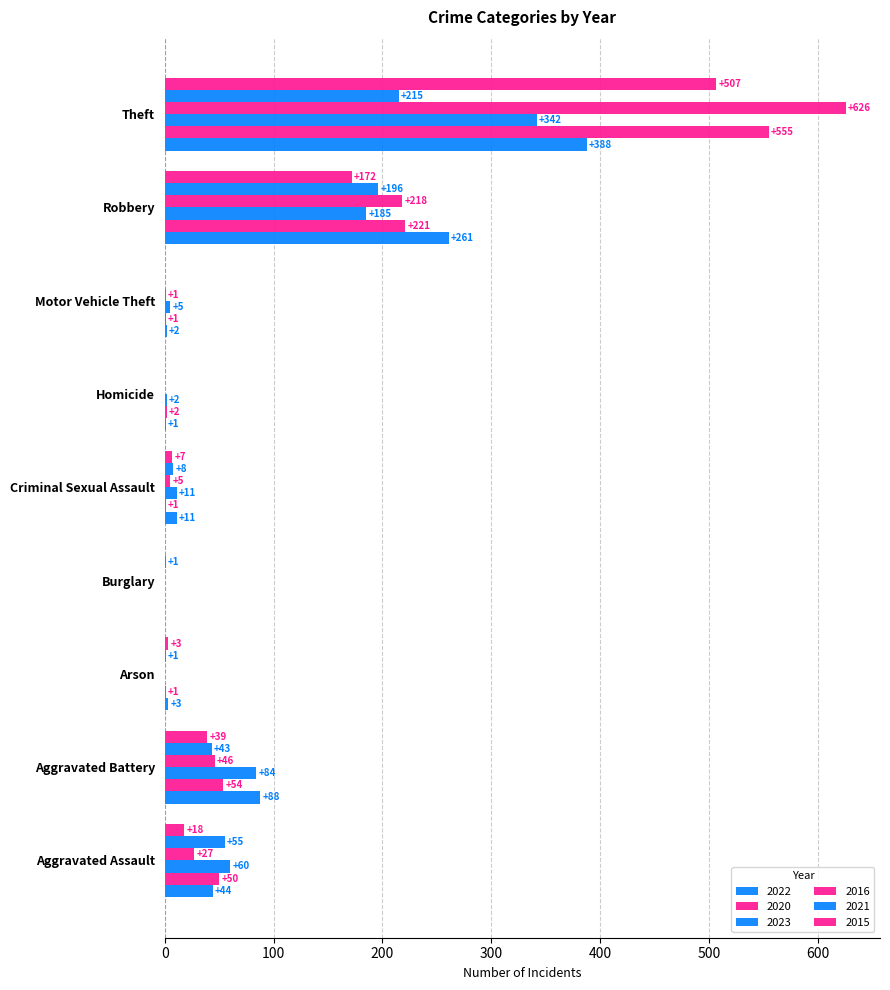

Count the number of categories in the chart.

9